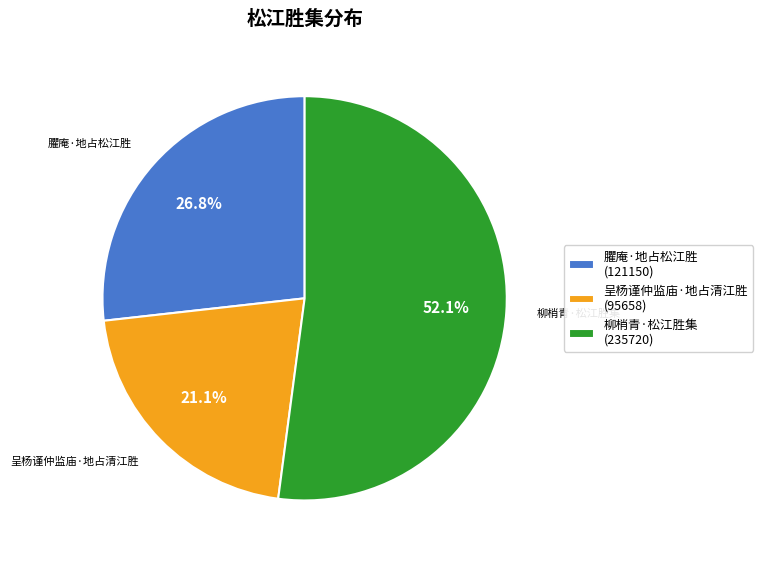

Approximately how many times larger is the value at 柳梢青·松江胜集 compared to 呈杨谨仲监庙·地占清江胜?

2.5